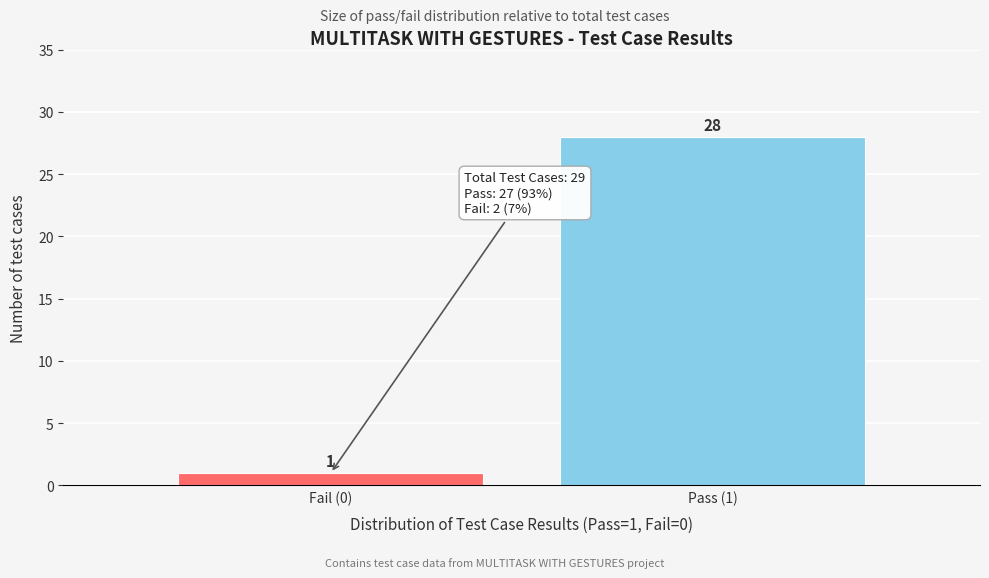

Reading right to left, extract all data points from this chart.

28	1